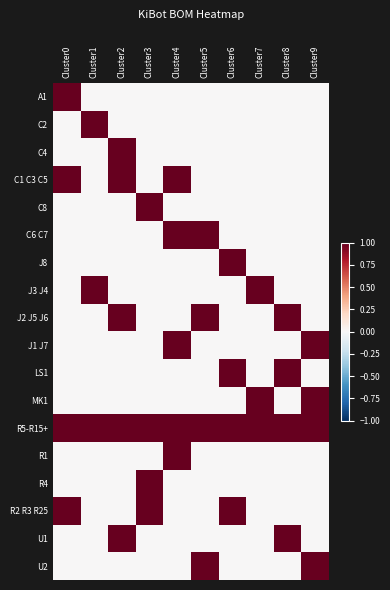

How many categories are shown in the chart?

10